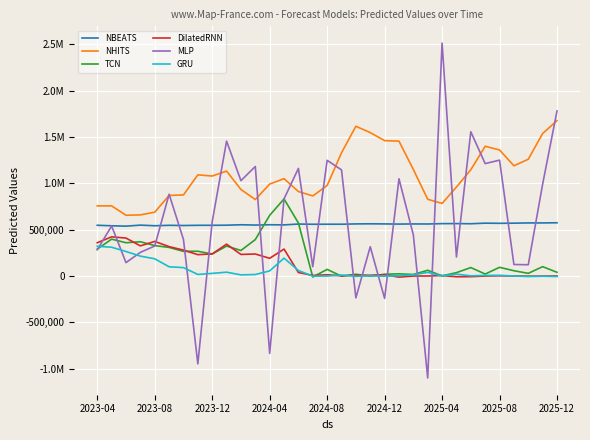

What are all the series names shown in the legend?

NBEATS, NHITS, TCN, DilatedRNN, MLP, GRU